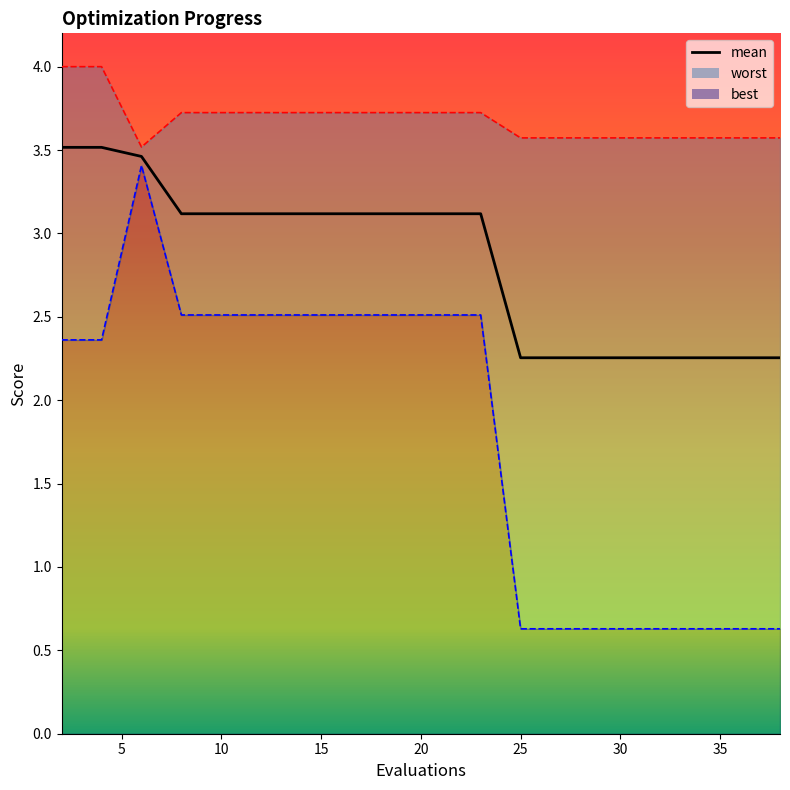

What is the ratio of the value at 20 to the value at 15?

1.0